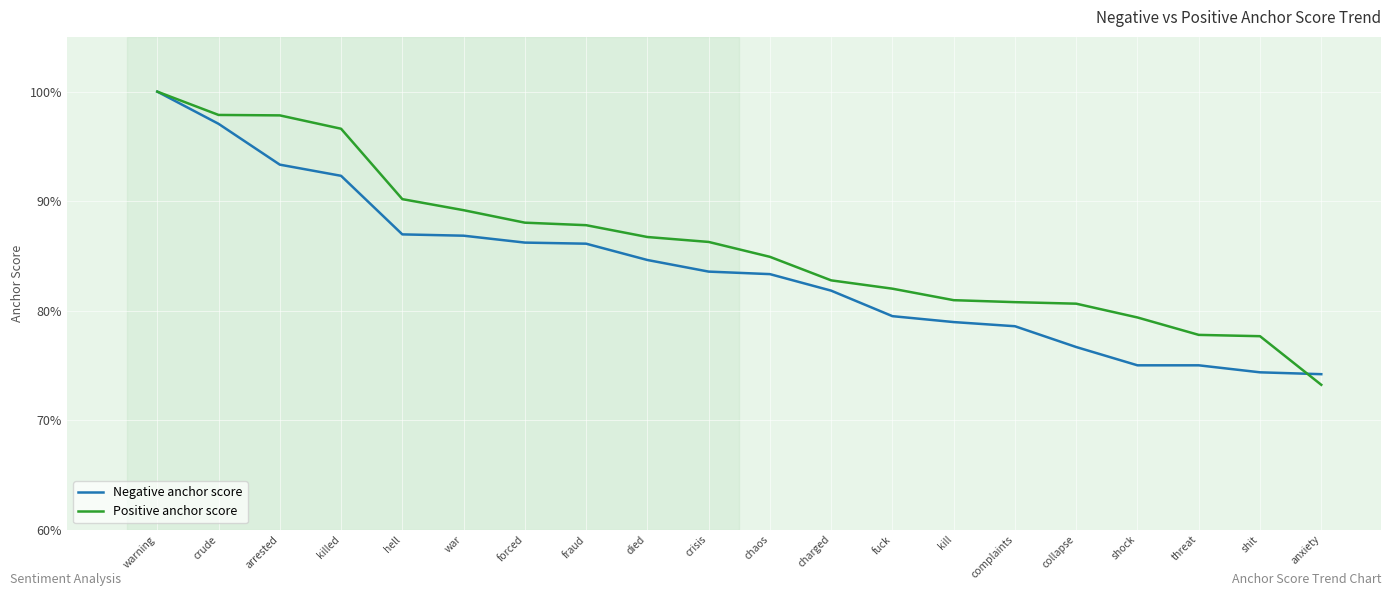

At how many categories does at least one series exceed 0?

20